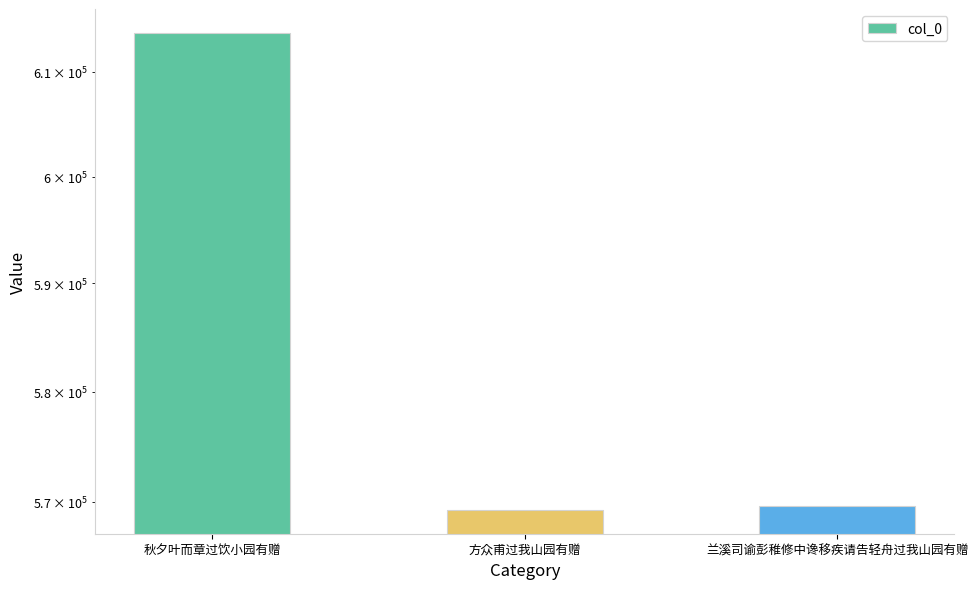

At which label is the value closest to 591512?

兰溪司谕彭稚修中谗移疾请告轻舟过我山园有赠